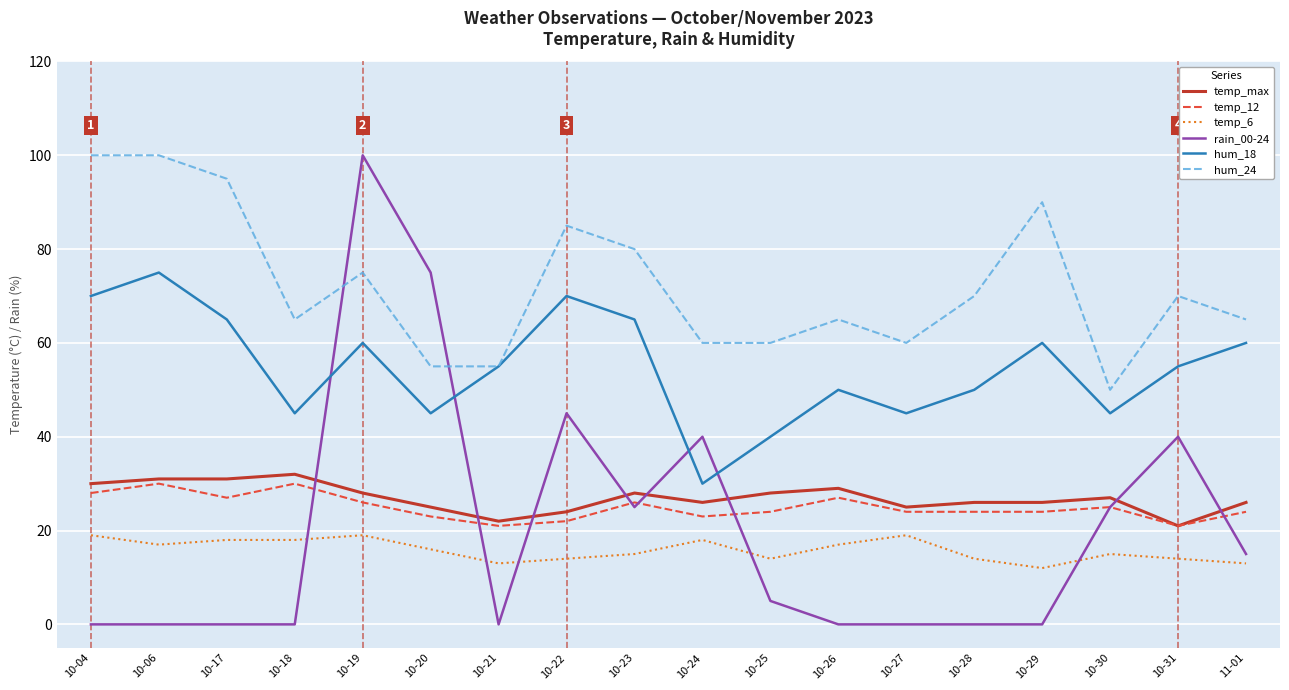

How many interior local peaks does the hum_18 series have?

5